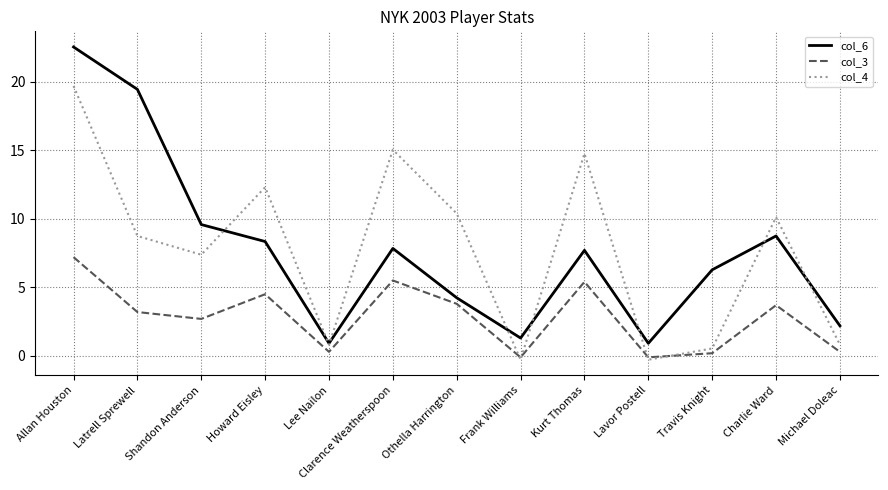

What is the average value of the col_3 series?

2.8